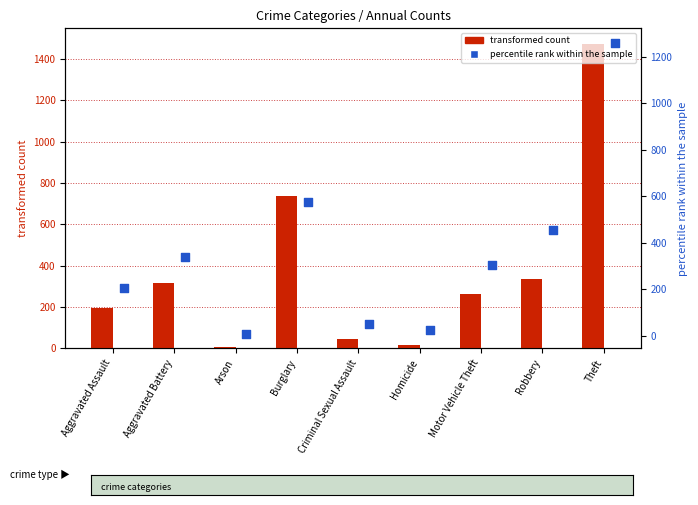

At which category is the sum across all series the highest?

Theft